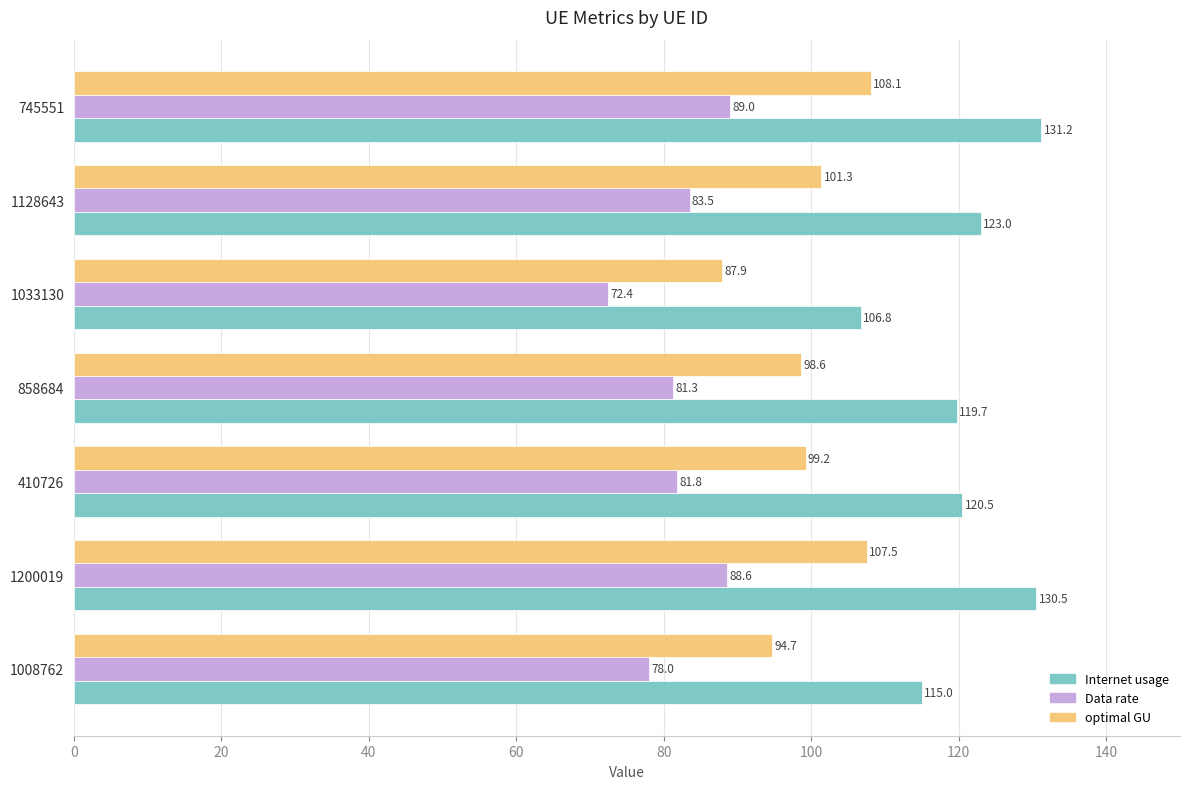

The Data rate series shows 118.0 at 1008762. True or false?

False